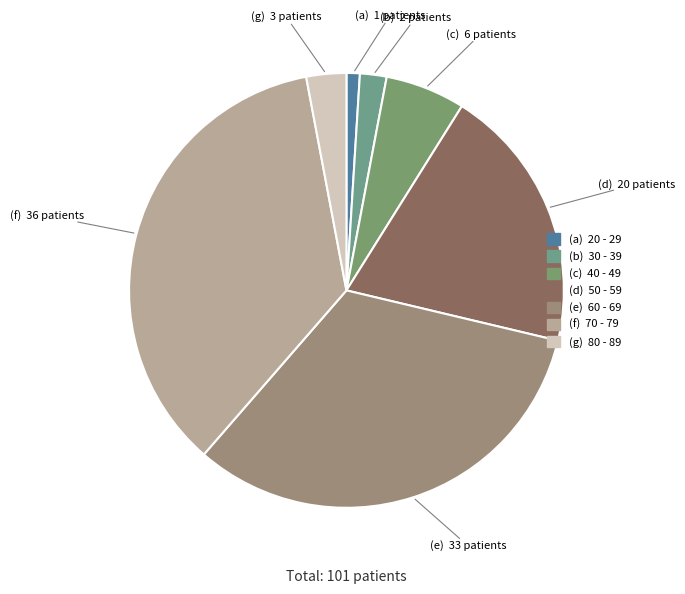

Count the number of slices in the pie.

7